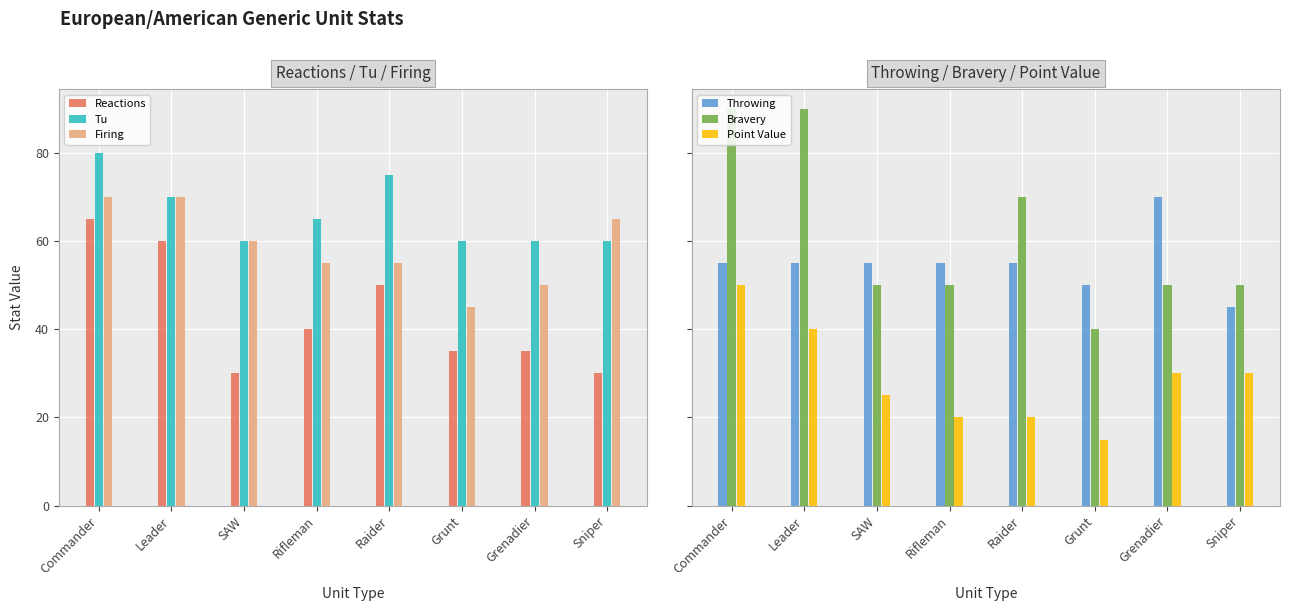

At how many categories does at least one series exceed 77?

2